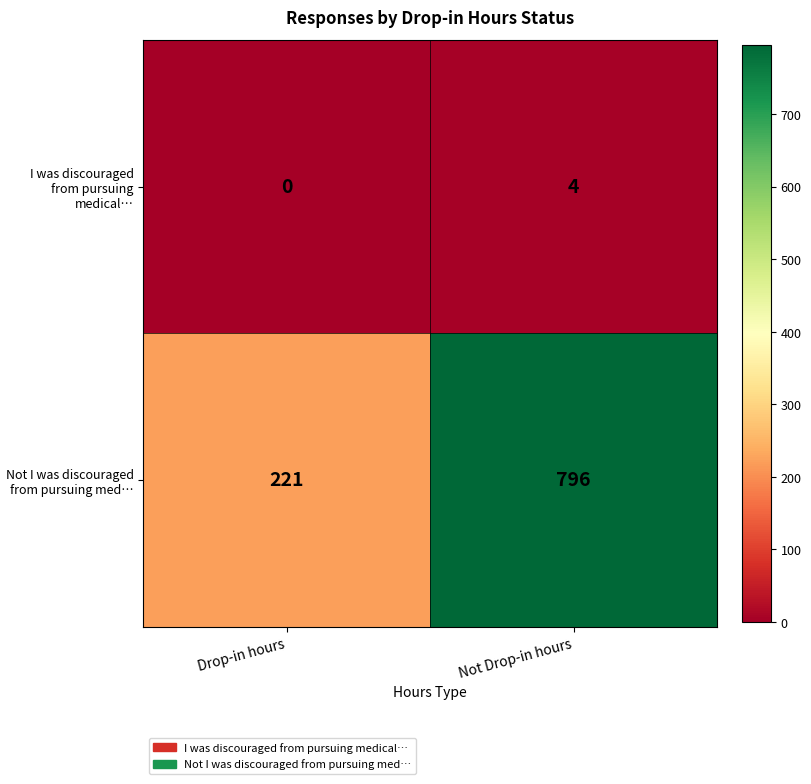

Which series has the largest range (max minus min)?

Not I was discouraged from pursuing med…